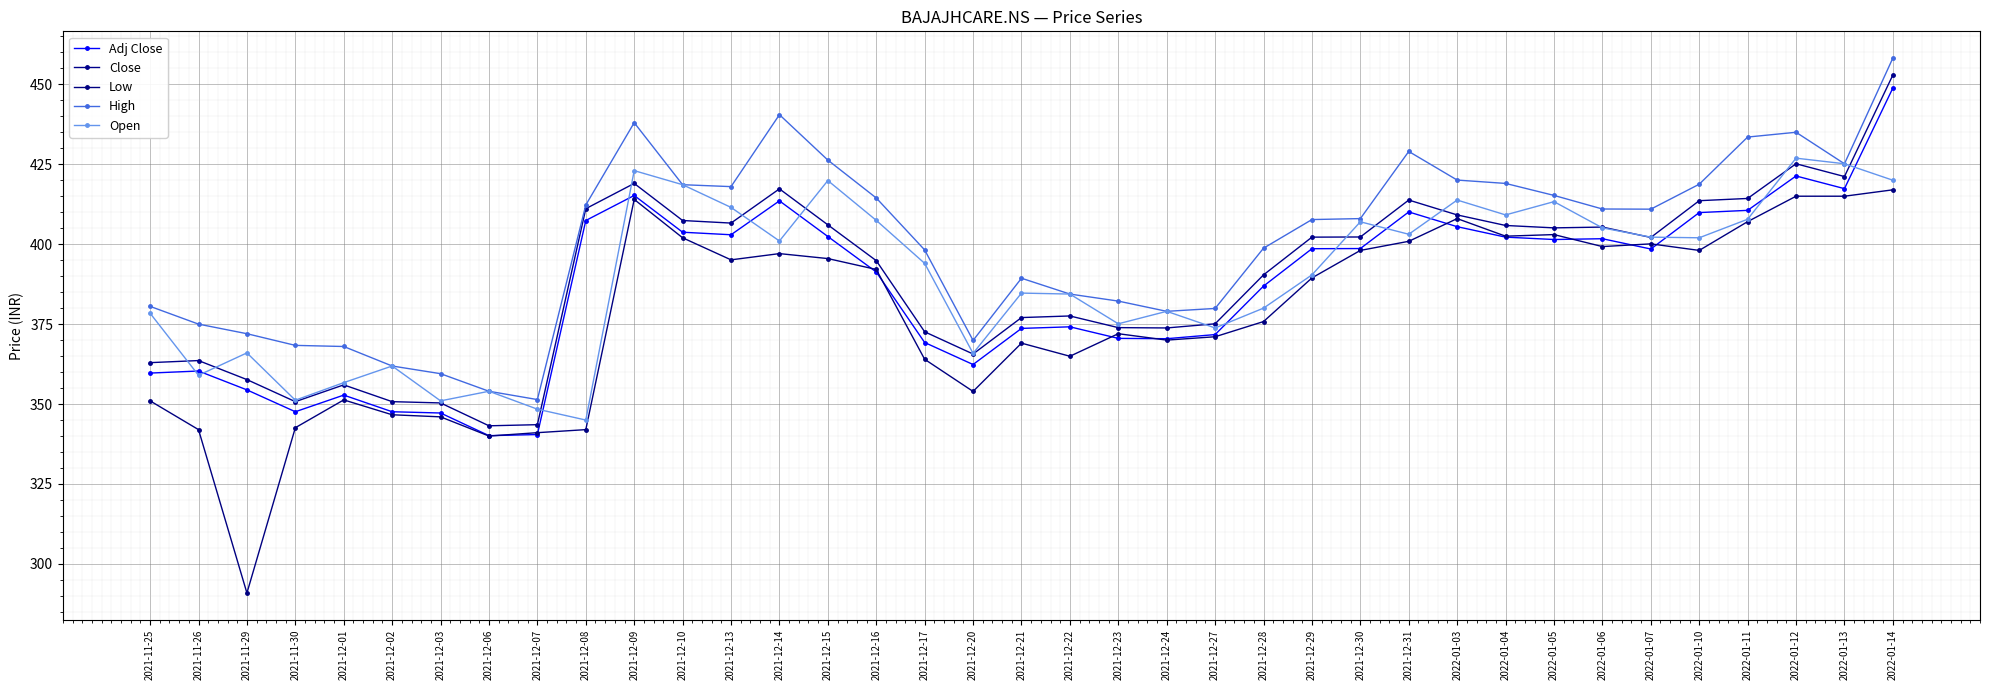

Which series has the widest spread of values?

Low